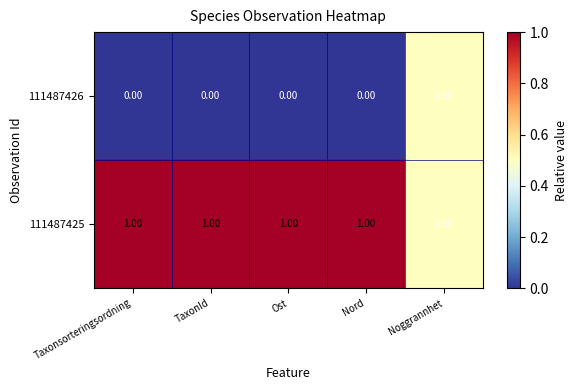

Which category has the lowest value in the 111487425 series?

Noggrannhet